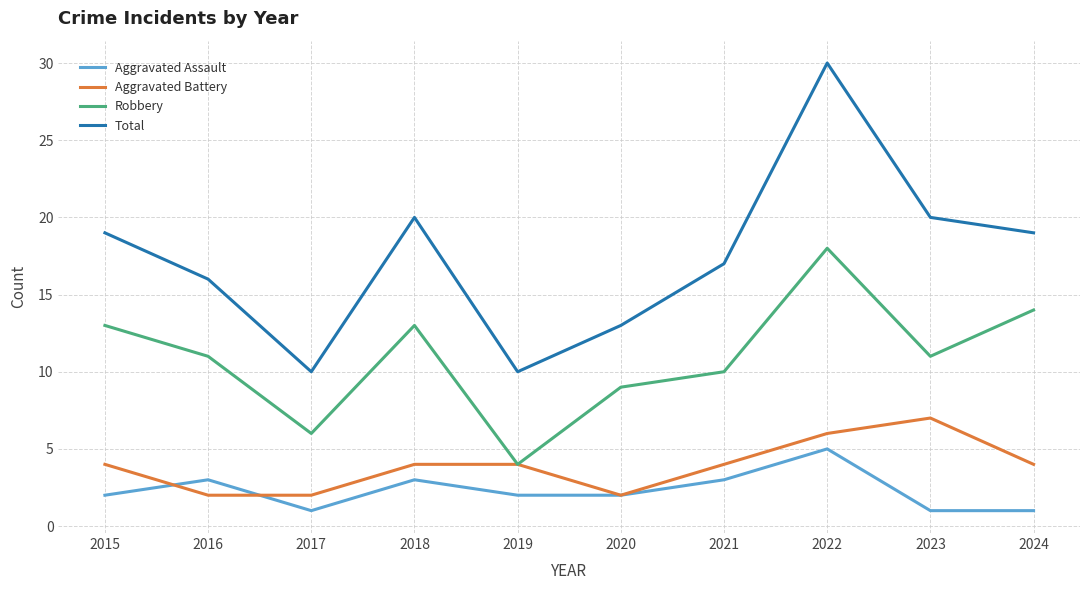

Between 2016 and 2018, which series saw the biggest shift?

Total